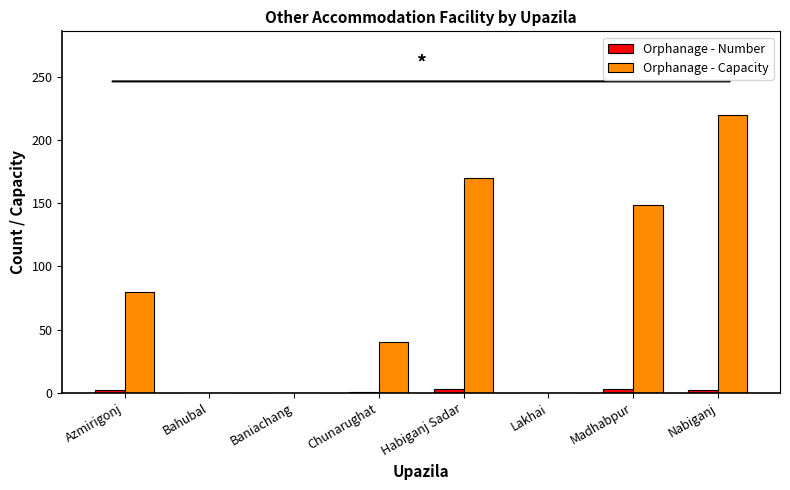

How many groups of bars are there?

8